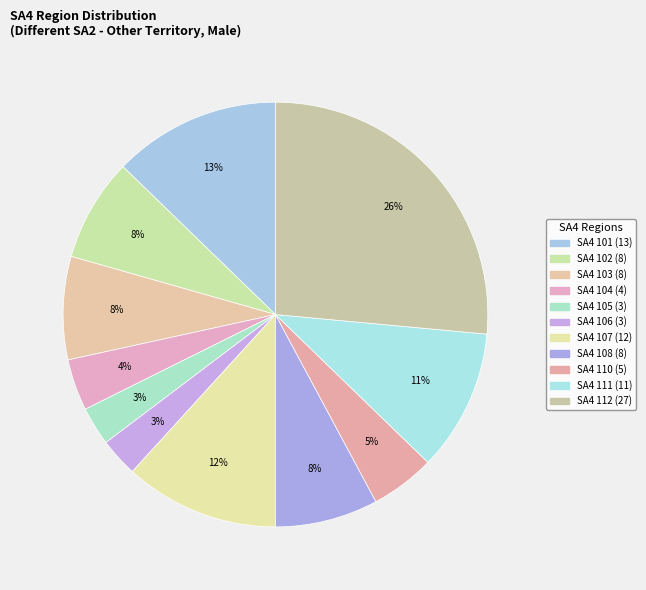

Count the number of slices in the pie.

11